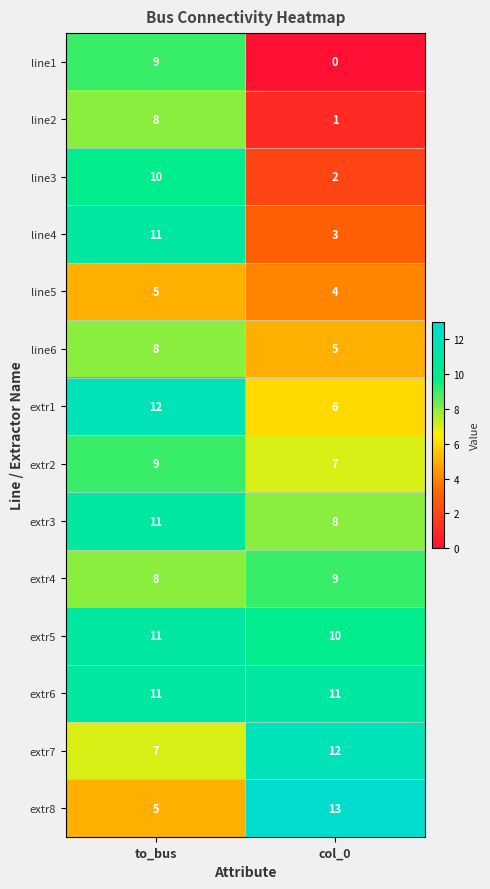

Which series has the largest range (max minus min)?

line1